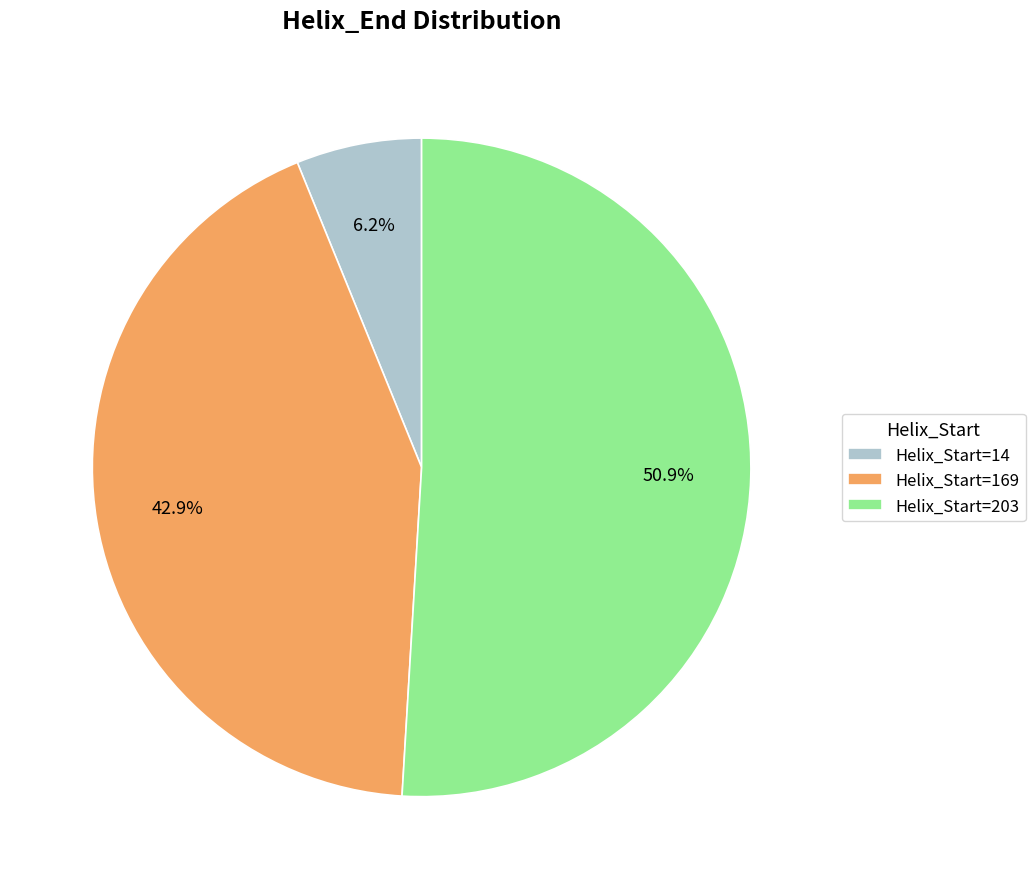

Is the sum of Helix_Start=203 and Helix_Start=169 greater than half?

Yes